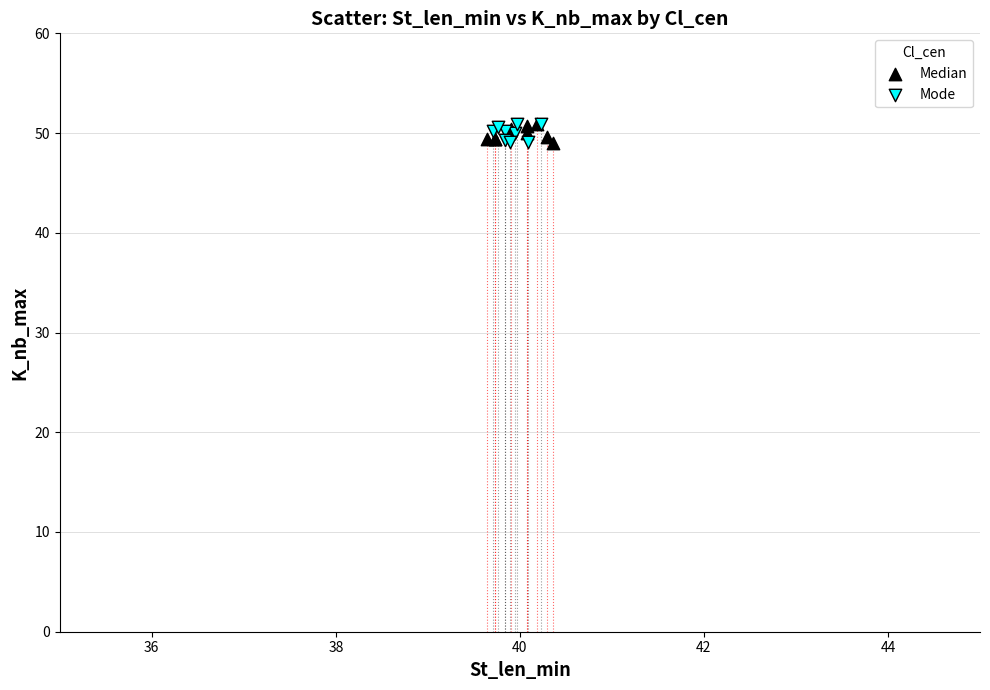

What are all the series names shown in the legend?

Median, Mode